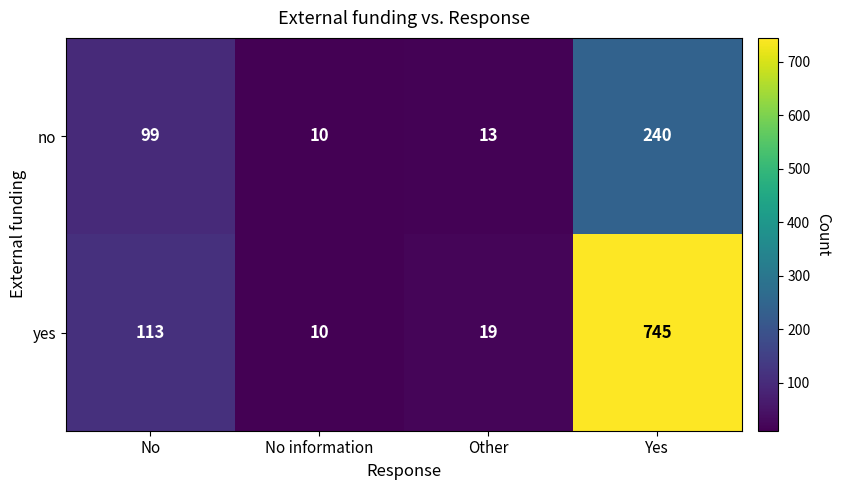

What is the sum of the yes values at No information and No?

123